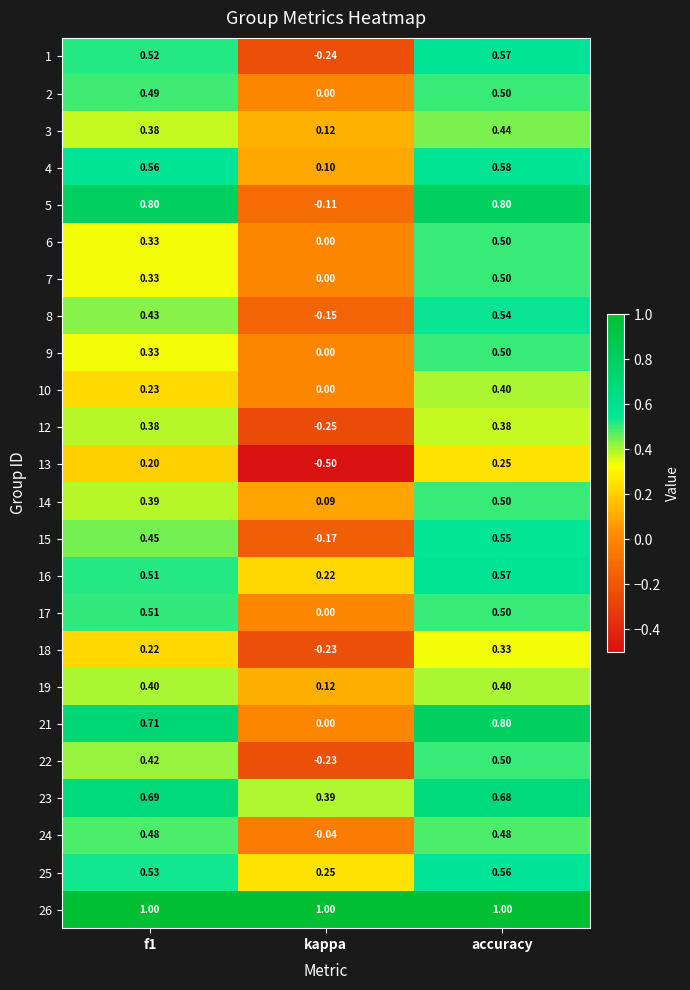

At which label does 25 reach its peak?

accuracy